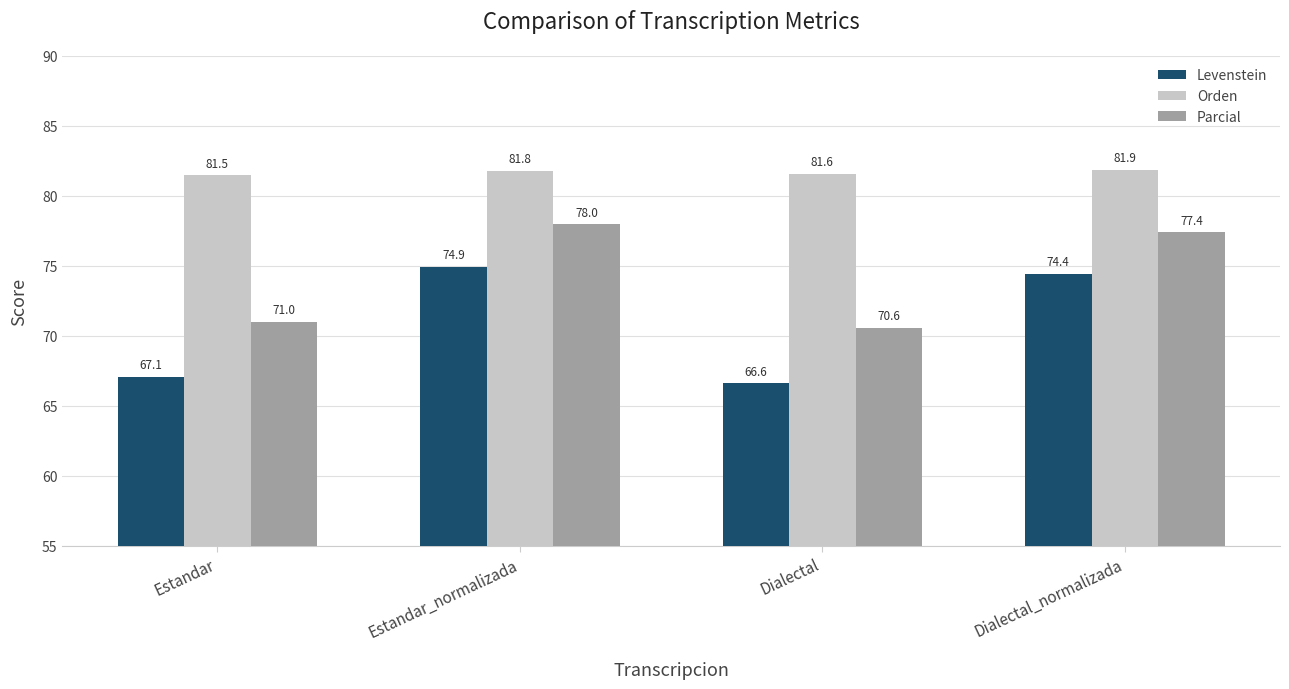

What position from the left is Estandar_normalizada?

2